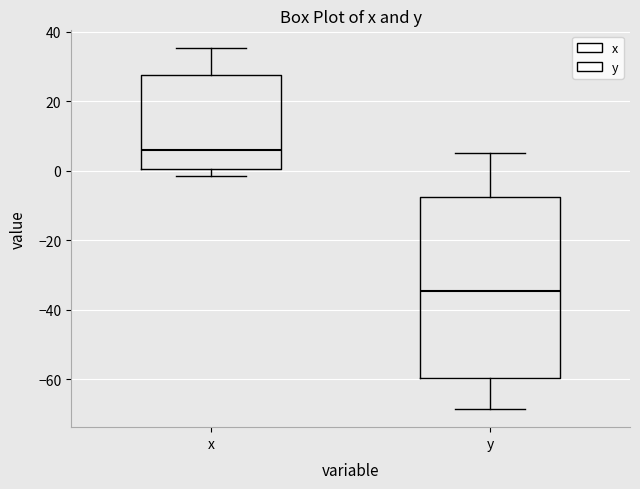

Reading left to right, read every box against the y-axis: the position of its median line, the range the box covers, and the ends of its whiskers. The values are not printed on the chart, so give them approximately, as read against the axis.

x: median 6, box 0 to 28, whiskers -2 to 36
y: median -34, box -60 to -8, whiskers -68 to 6